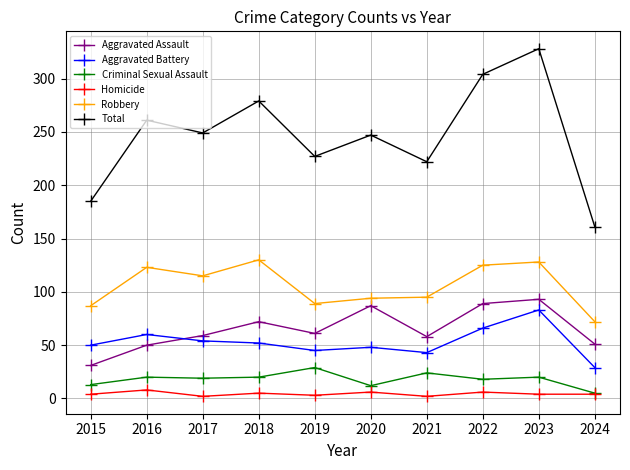

Is it true that Aggravated Assault equals 61 at 2019?

True